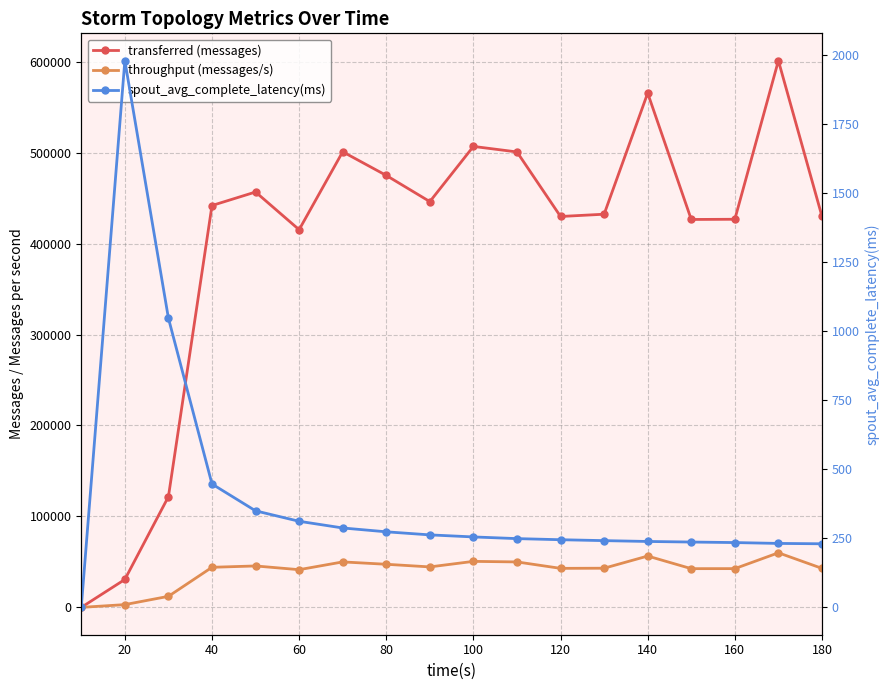

How many lines are shown in the chart?

3